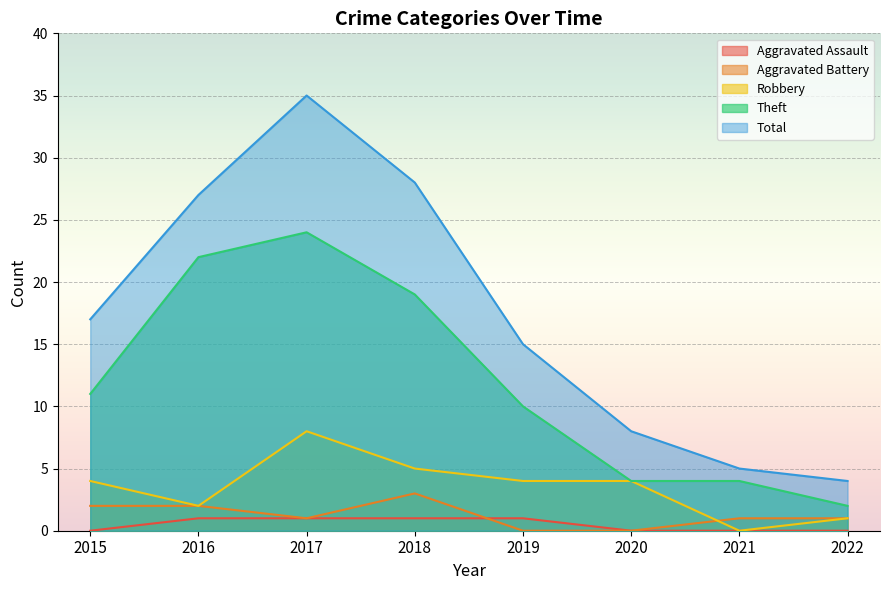

At which label is Robbery closest to 4?

2015